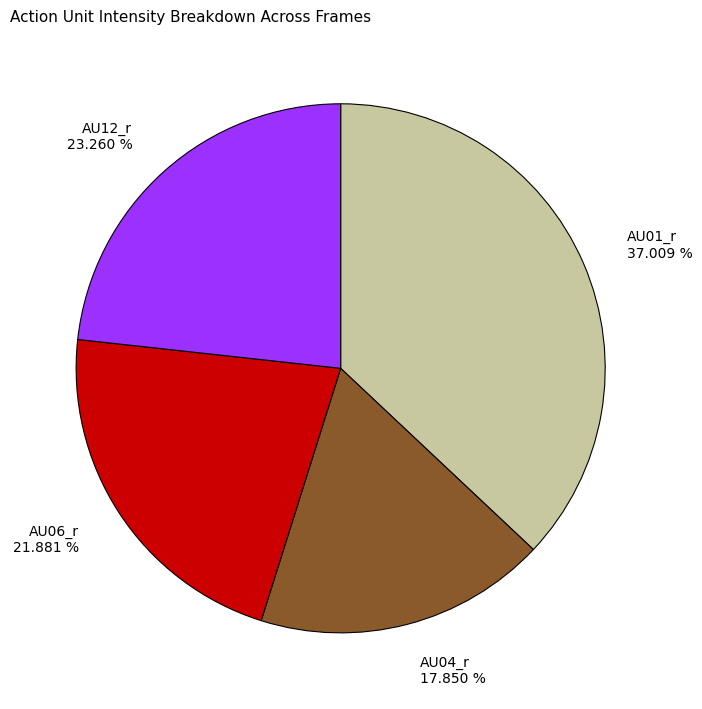

Does AU01_r 37.009 % represent more than half of the total?

No